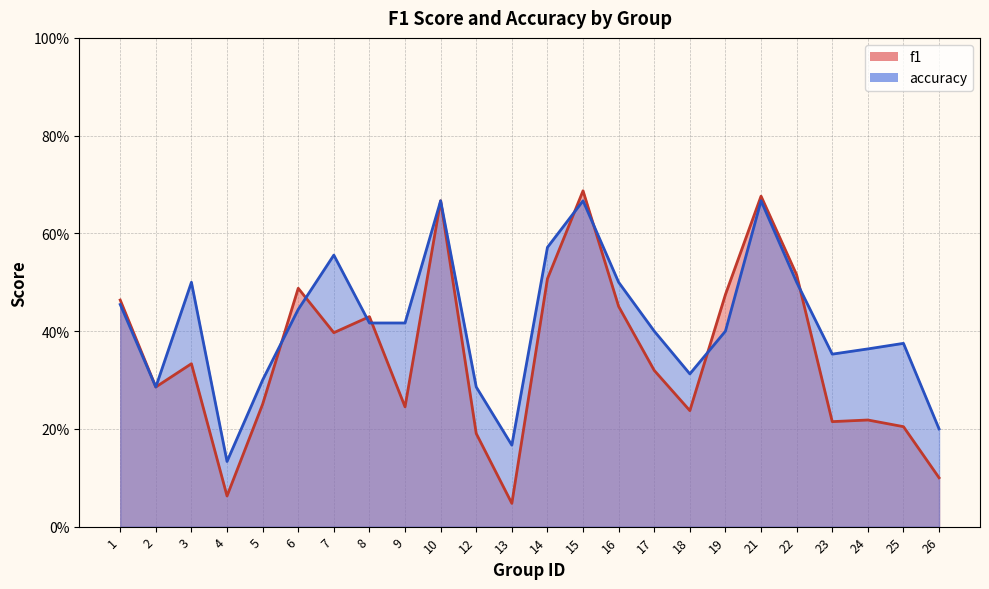

Rank the categories by f1 value from lowest to highest.

13, 4, 26, 12, 25, 23, 24, 18, 9, 5, 2, 17, 3, 7, 8, 16, 1, 19, 6, 14, 22, 10, 21, 15